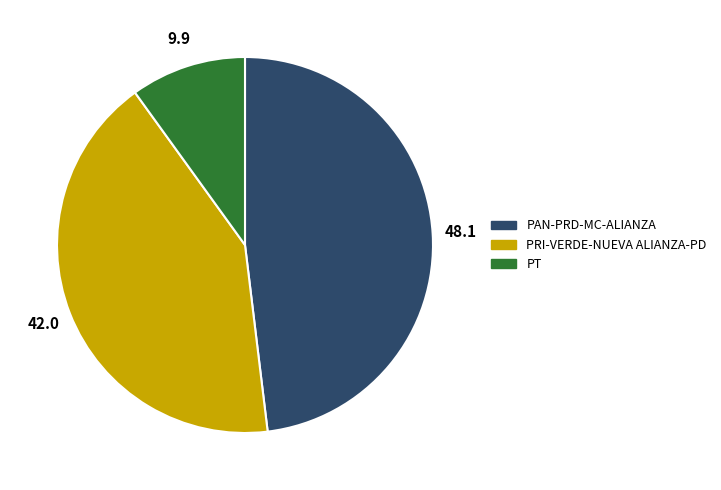

Rank the categories by value from highest to lowest.

PAN-PRD-MC-ALIANZA, PRI-VERDE-NUEVA ALIANZA-PD, PT